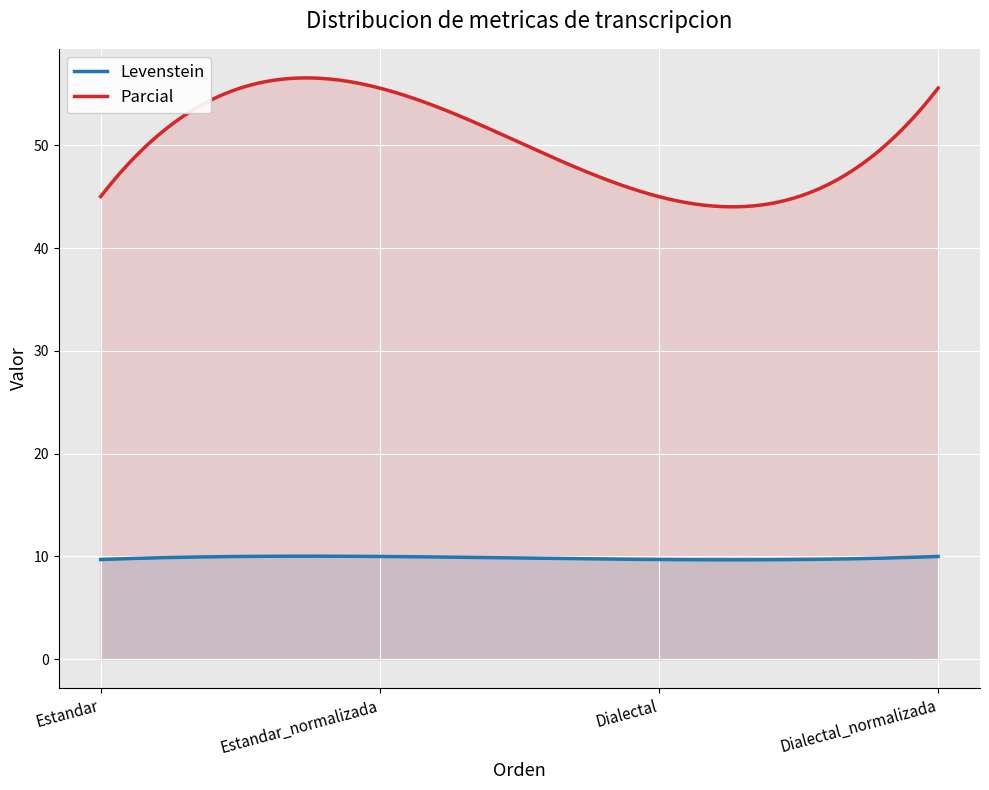

What is the difference between the maximum and second lowest values in the Parcial series?

12.5